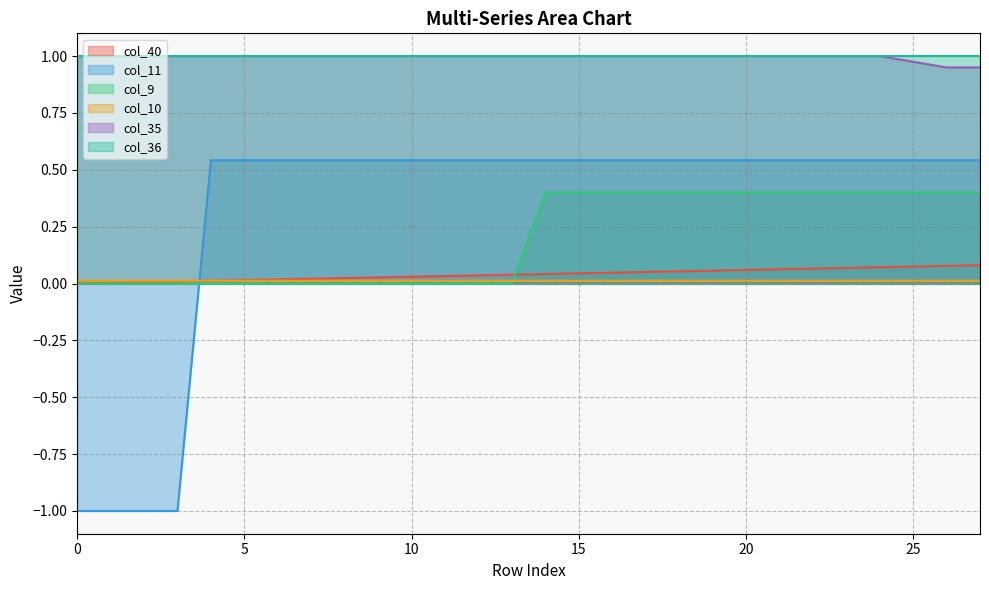

What is the smallest value displayed?

-1.0